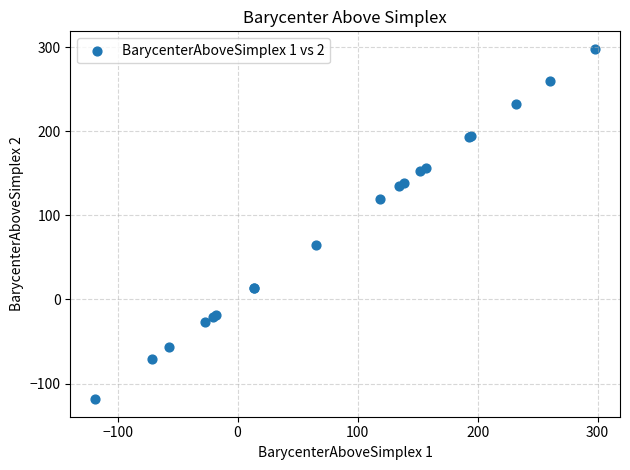

What Y value in the scatter plot is closest to 89?

65.2